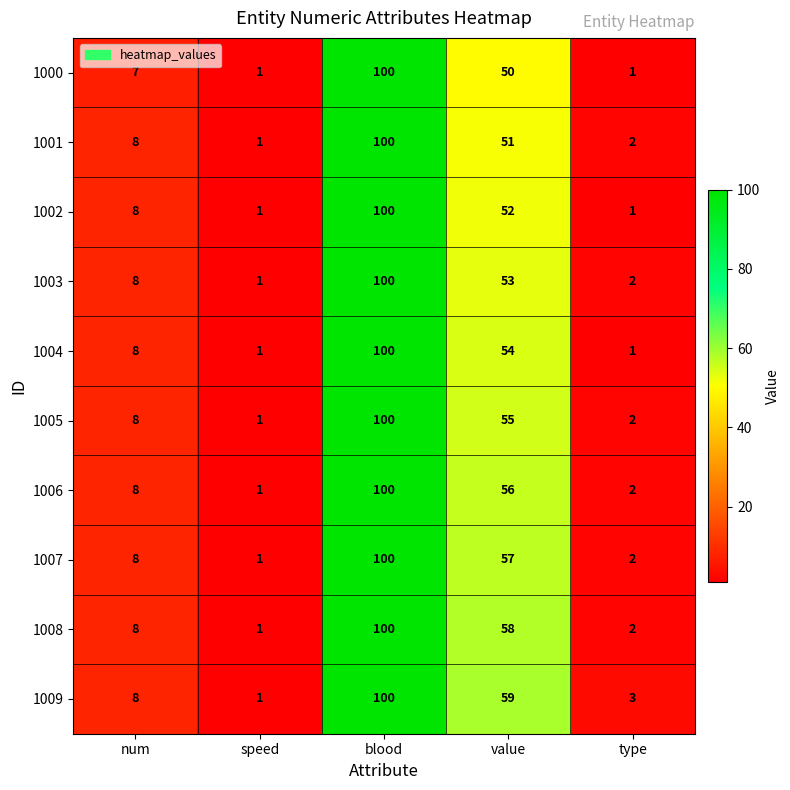

True or false: 1000 has a value of 7 at num.

True